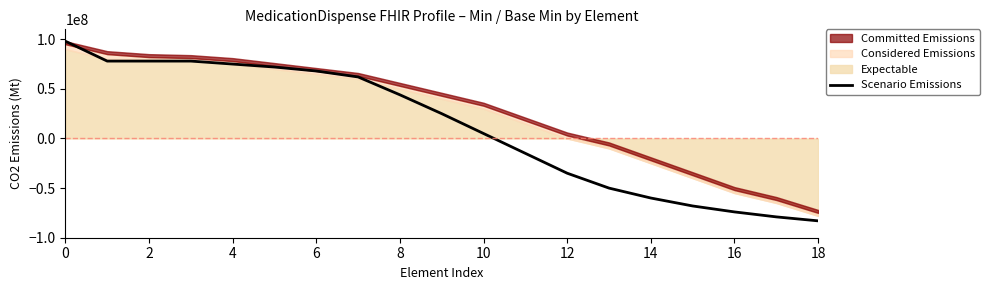

Reading left to right, what are all the values shown in this chart?

98000000	78000000	78000000	78000000	75000000	72000000	68000000	62000000	44000000	25000000	5000000	-15000000	-35000000	-50000000	-60000000	-68000000	-74000000	-79000000	-83000000